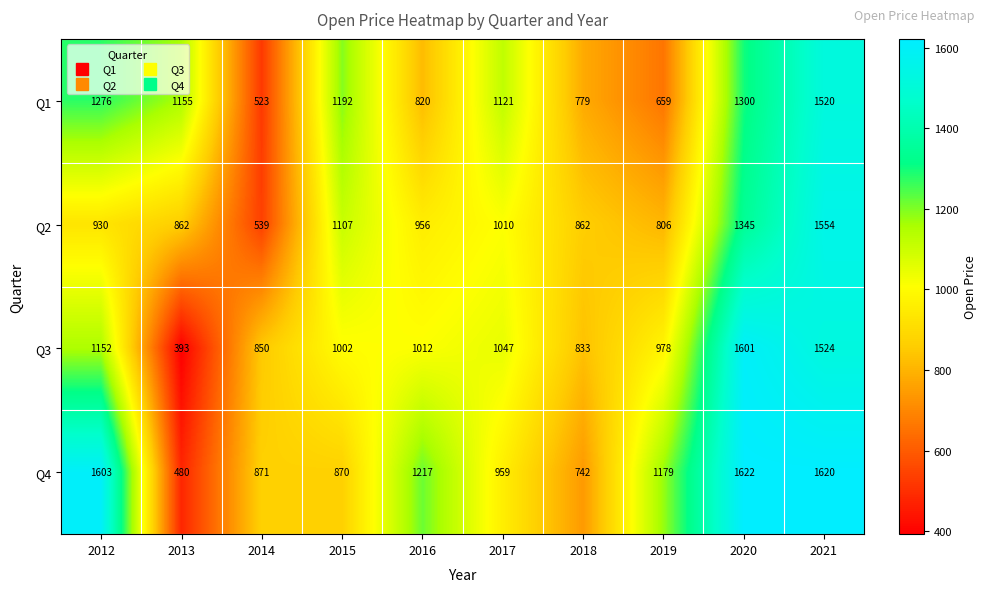

Between 2013 and 2016, which series saw the biggest shift?

Q4